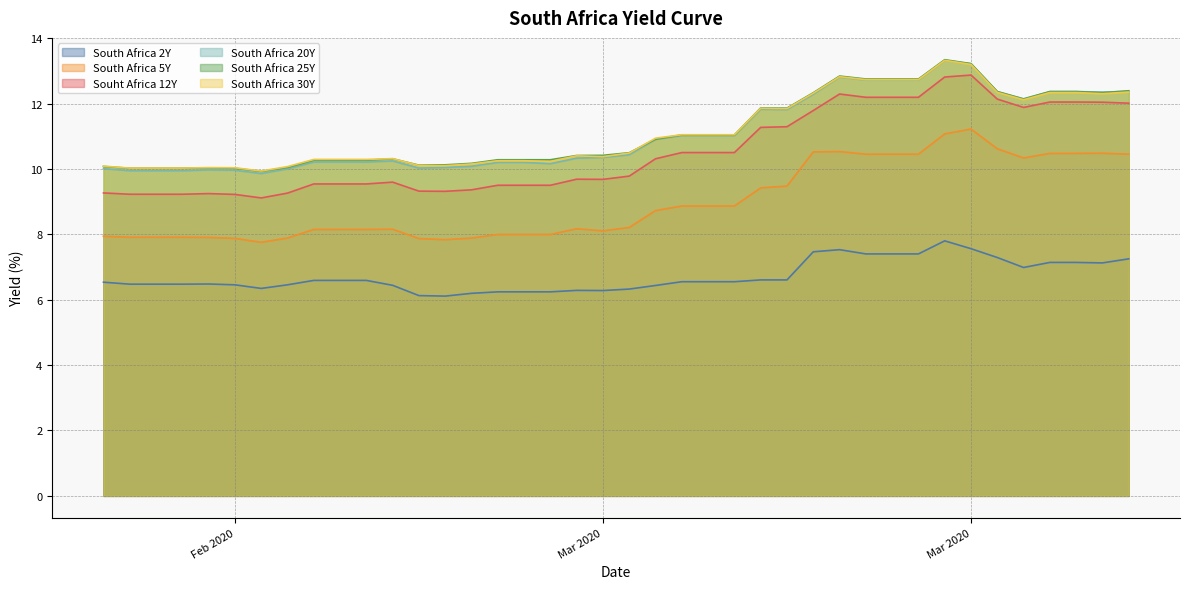

Which series has the widest spread of values?

Souht Africa 12Y